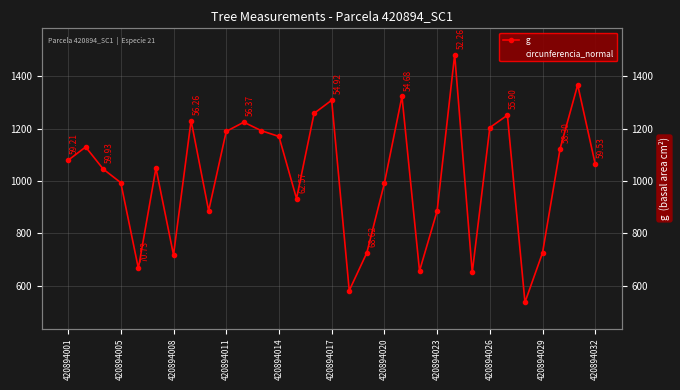

Does the chart have visible grid lines?

Yes